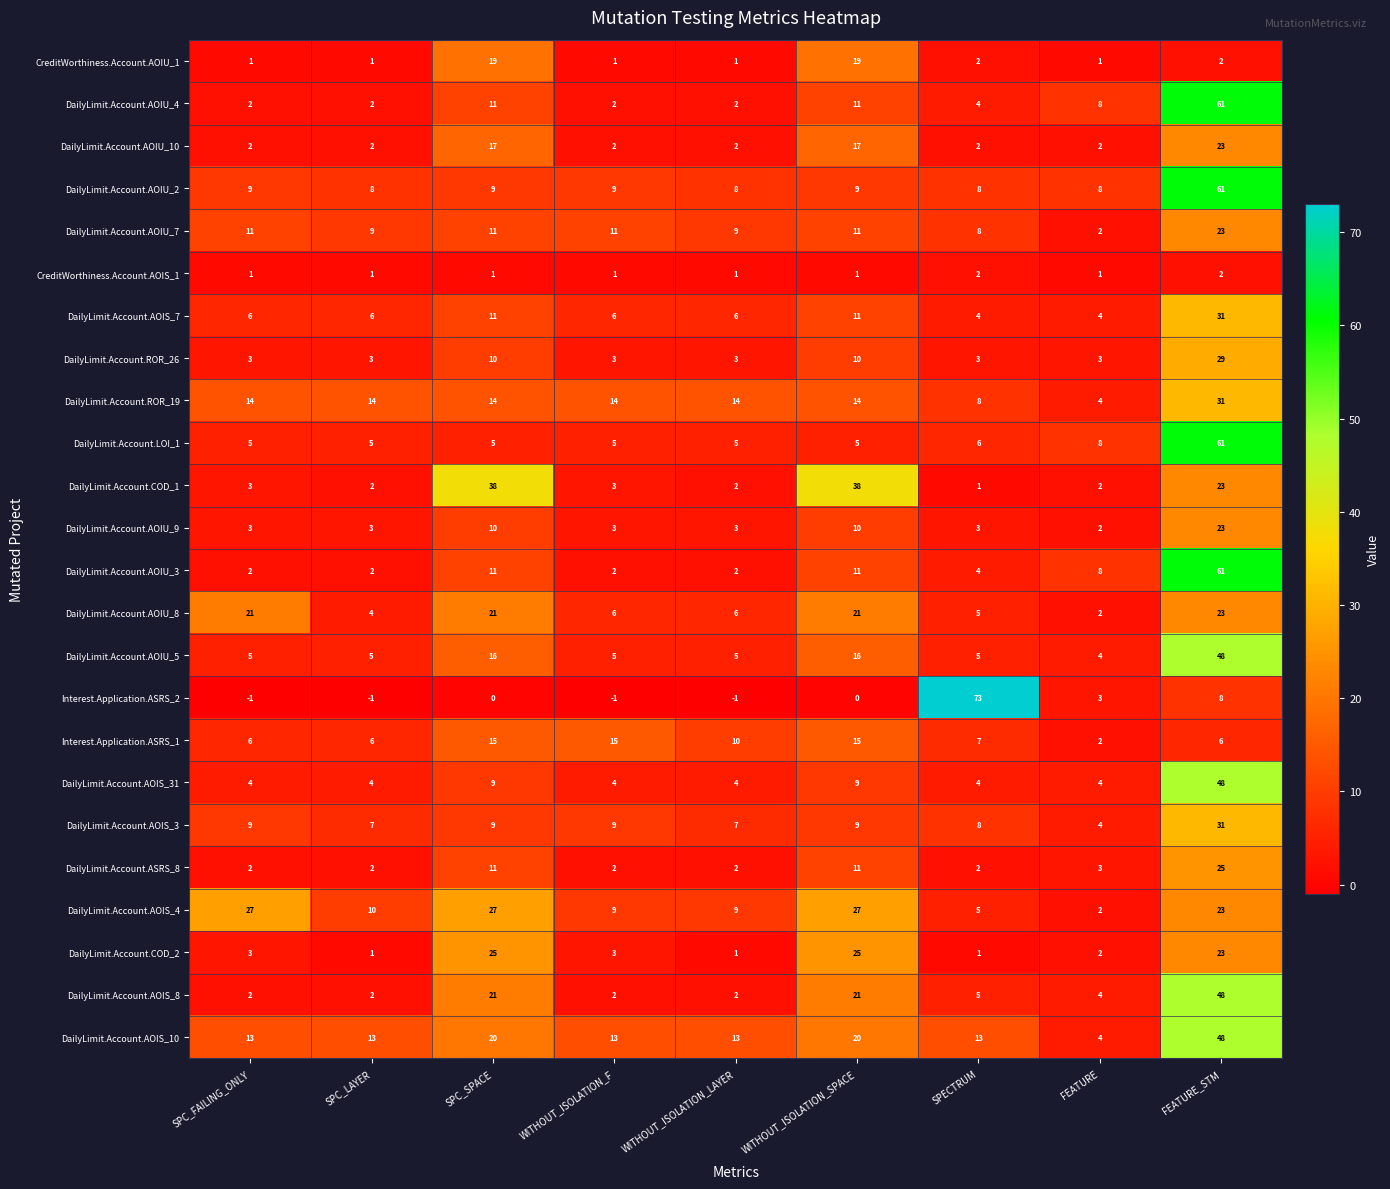

What is the difference between the second highest and minimum values in the DailyLimit.Account.AOIU_4 series?

9